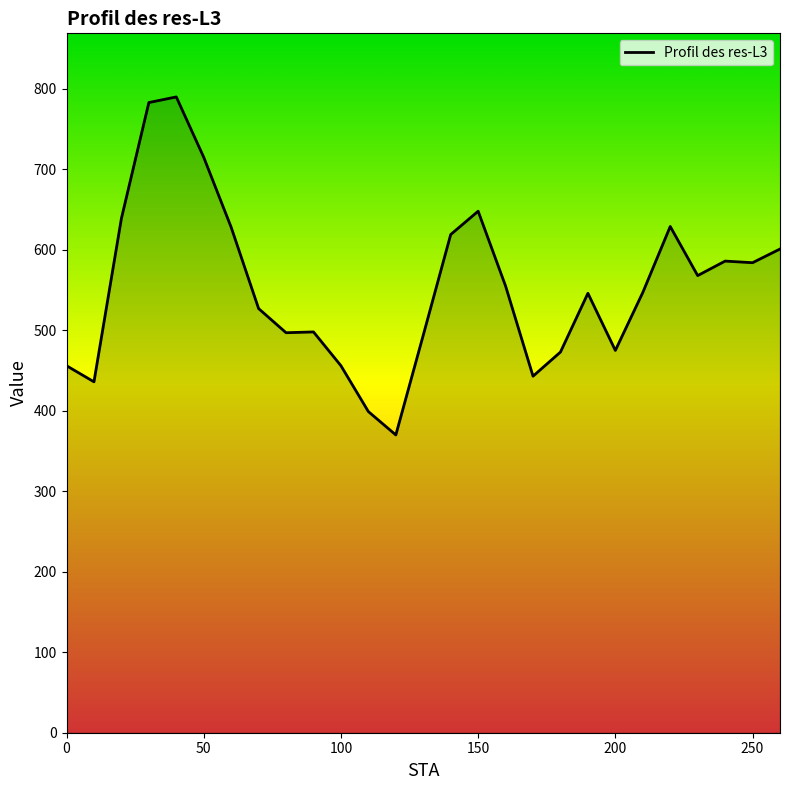

What is the greatest value displayed?

790